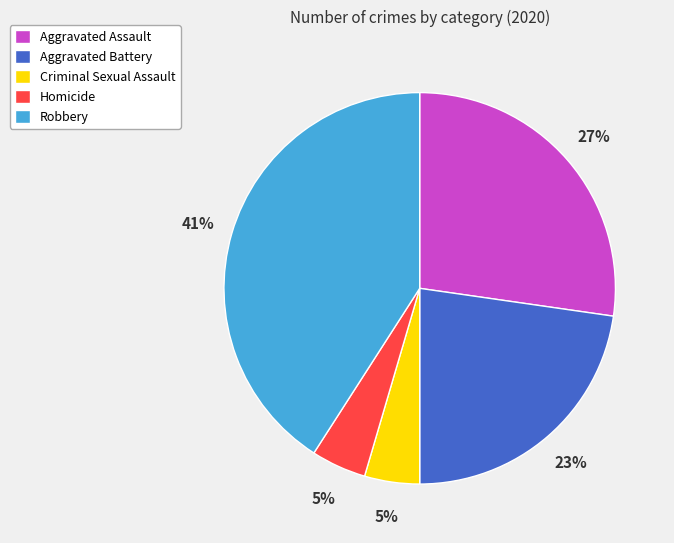

Is the sum of Homicide and Criminal Sexual Assault greater than half?

No